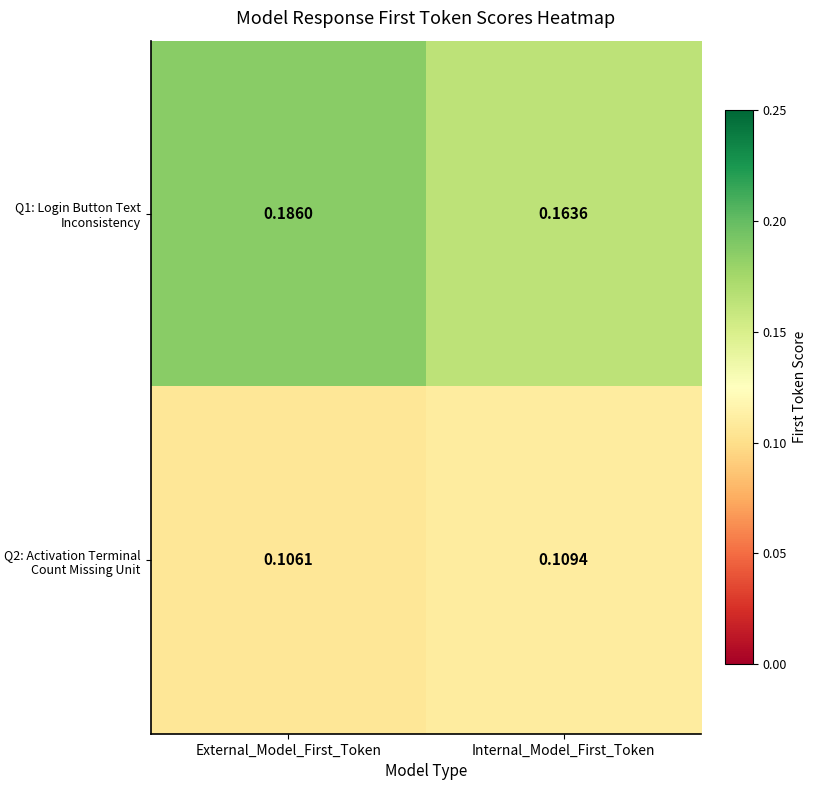

Rank the series at External_Model_First_Token from highest to lowest value.

Q1: Login Button Text Inconsistency, Q2: Activation Terminal Count Missing Unit